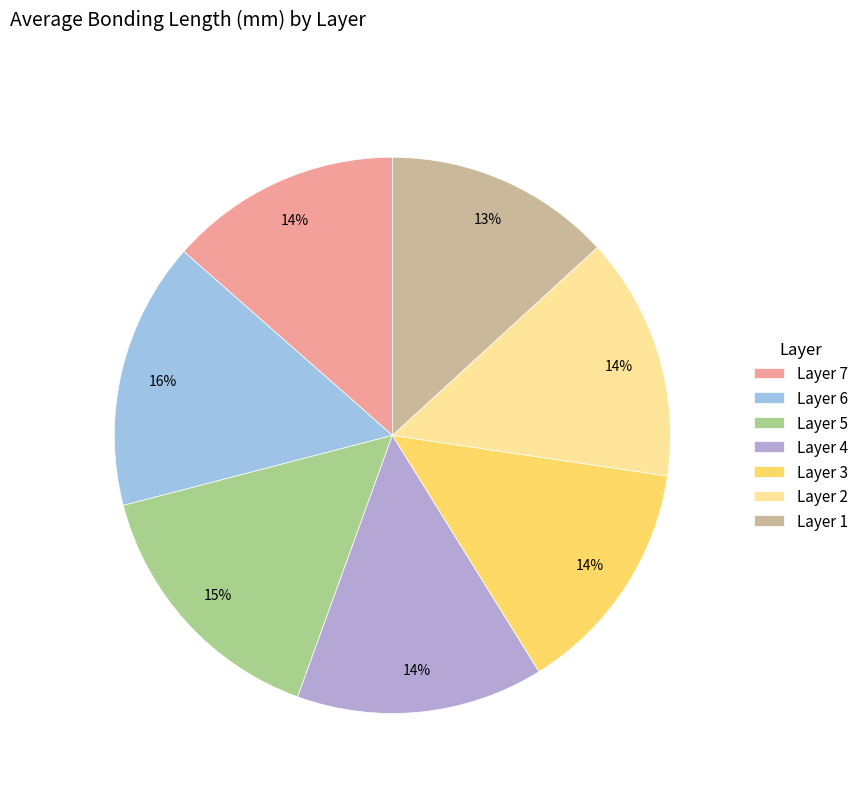

How many segments does this pie chart have?

7